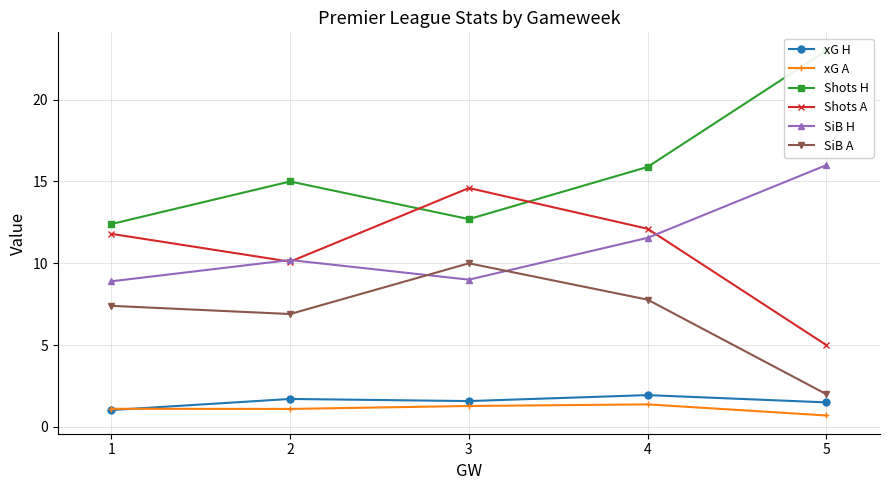

What is the smallest value displayed?

0.7